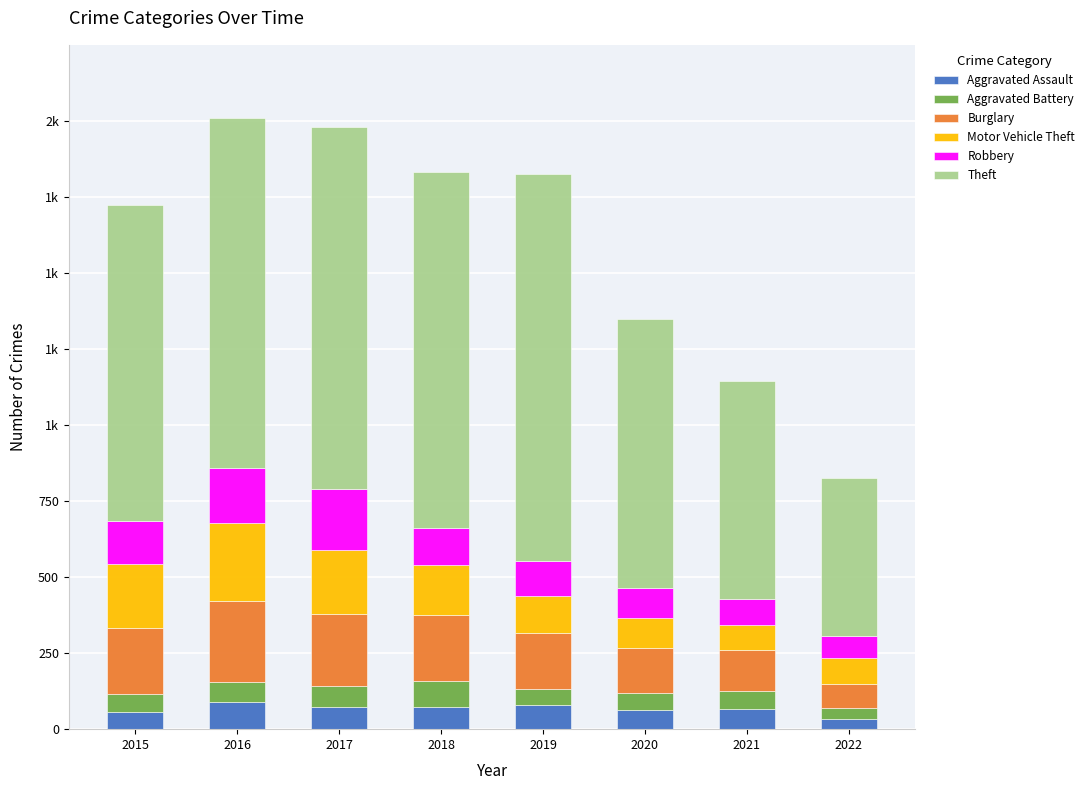

Which series has the largest range (max minus min)?

Theft